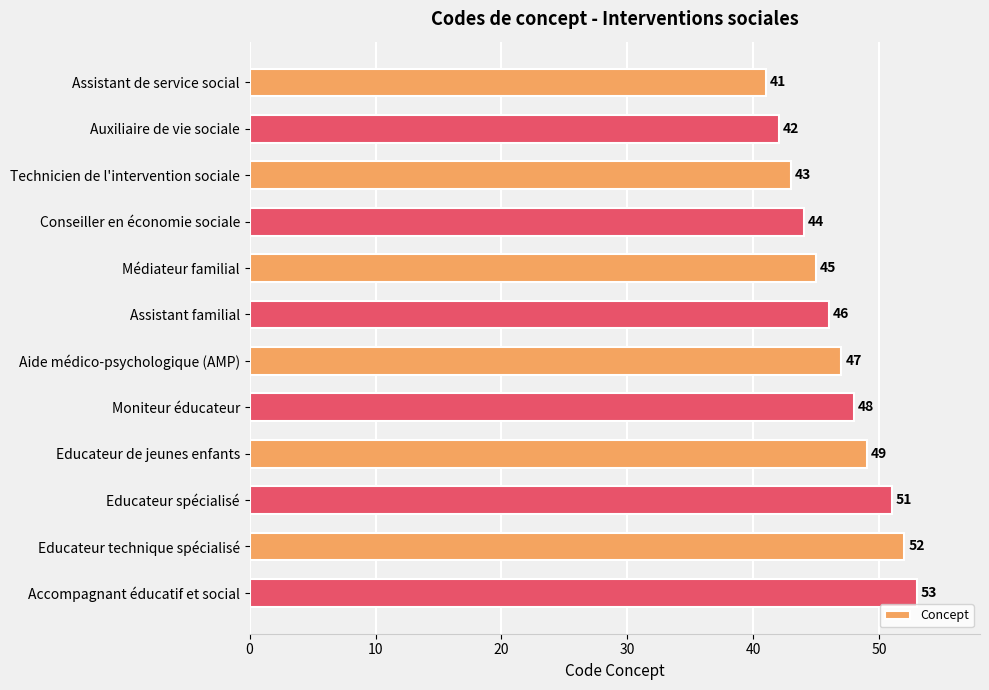

Reading top to bottom, extract all data points from this chart.

Assistant de service social=41	Auxiliaire de vie sociale=42	Technicien de l'intervention sociale=43	Conseiller en économie sociale=44	Médiateur familial=45	Assistant familial=46	Aide médico-psychologique (AMP)=47	Moniteur éducateur=48	Educateur de jeunes enfants=49	Educateur spécialisé=51	Educateur technique spécialisé=52	Accompagnant éducatif et social=53